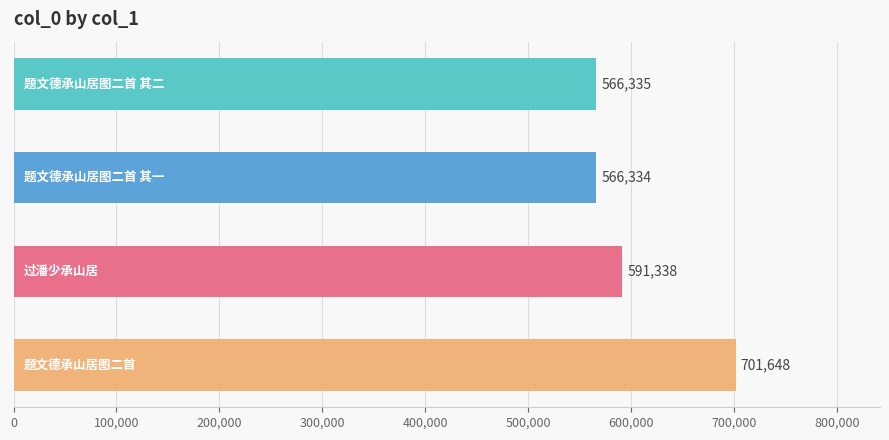

Reading top to bottom, transcribe all the data shown in this chart.

566335	566334	591338	701648